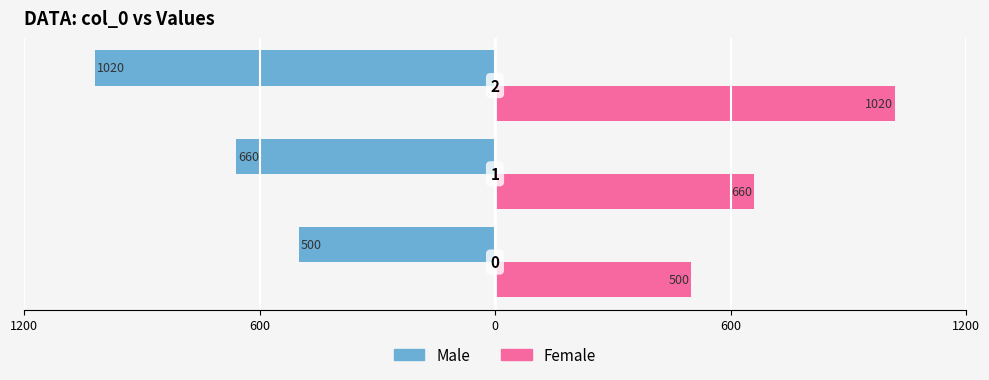

What are all the series names shown in the legend?

Male, Female